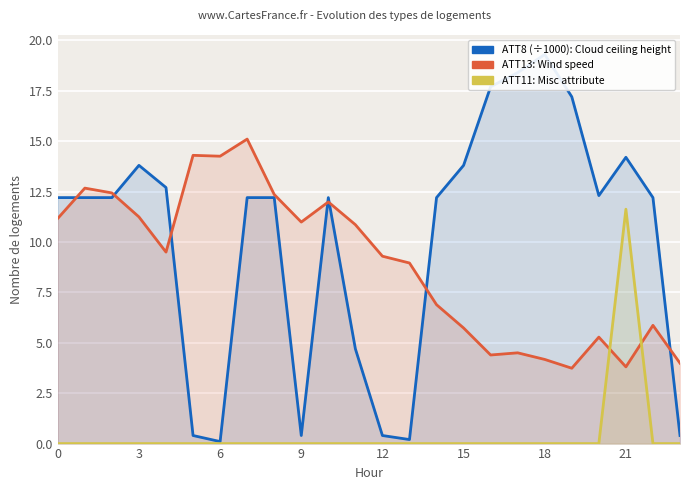

True or false: ATT11 and ATT8 (×1000) cross at least once.

False